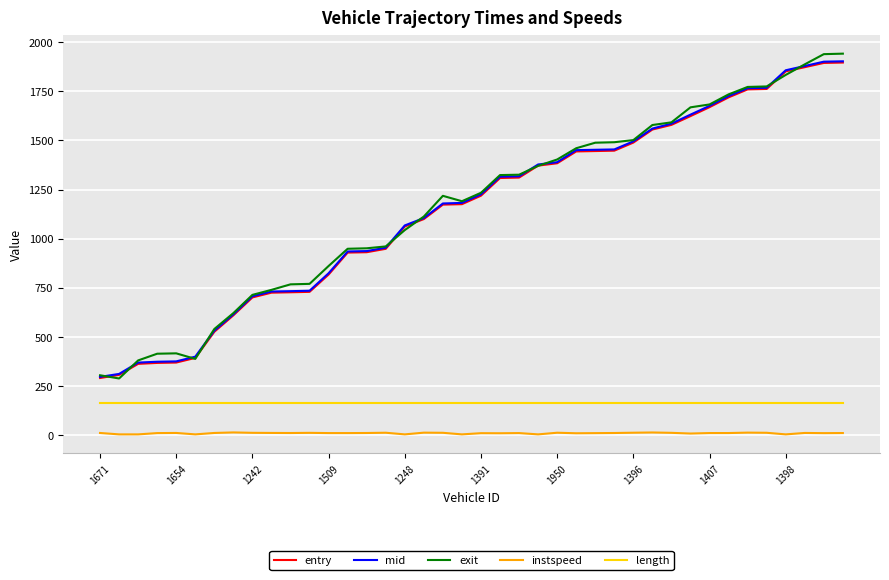

What is the smallest value displayed?

5.0